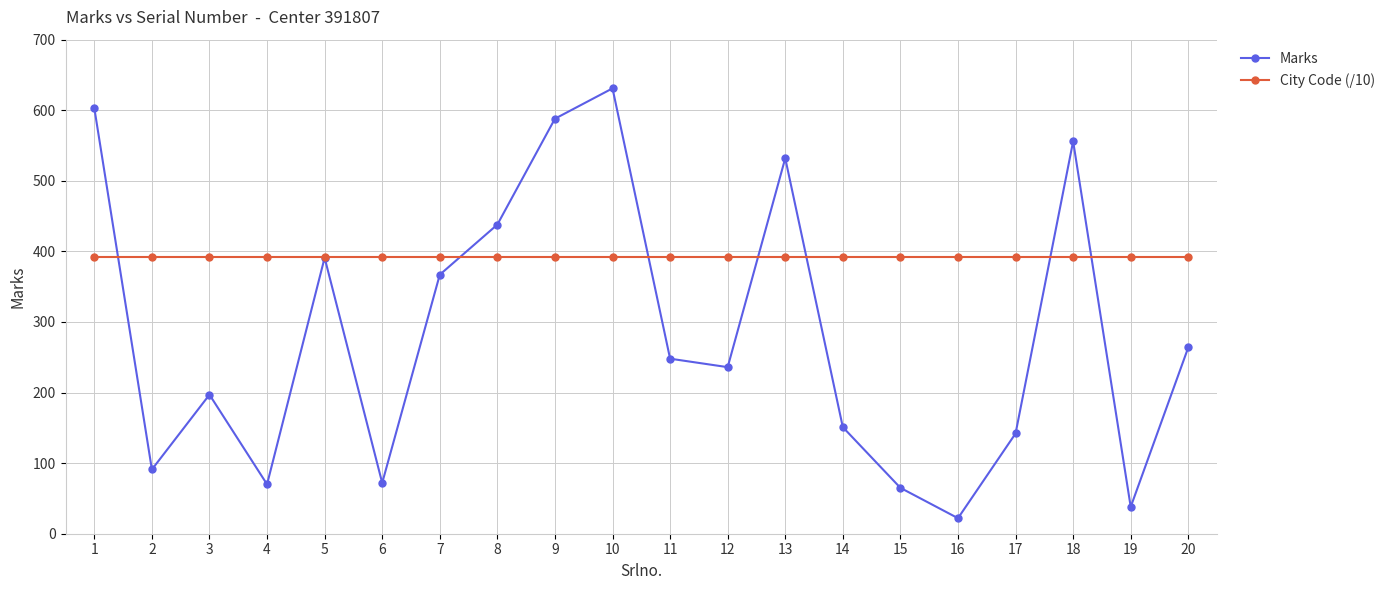

Rank the series by their maximum value, from highest to lowest.

Marks, City Code (/10)